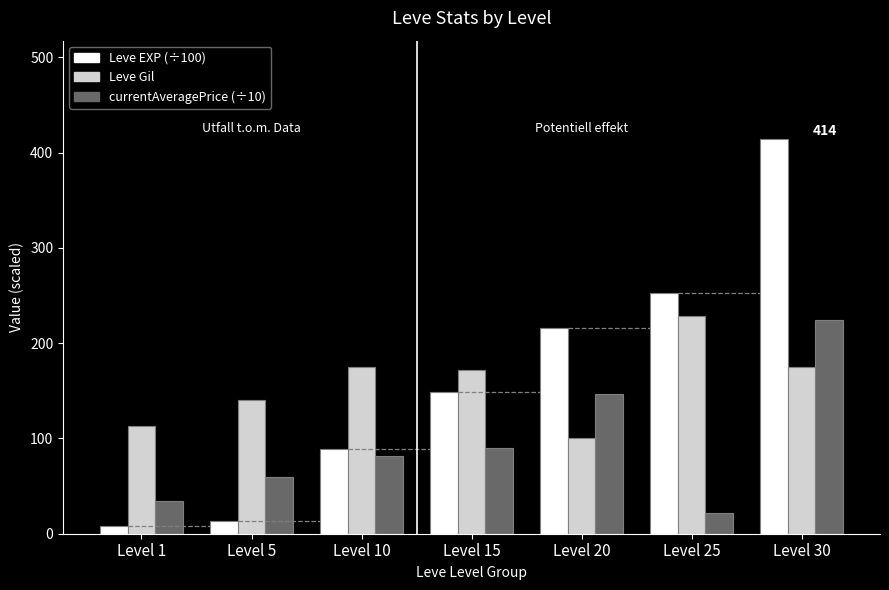

How many data points in currentAveragePrice (÷10) are less than 82?

3